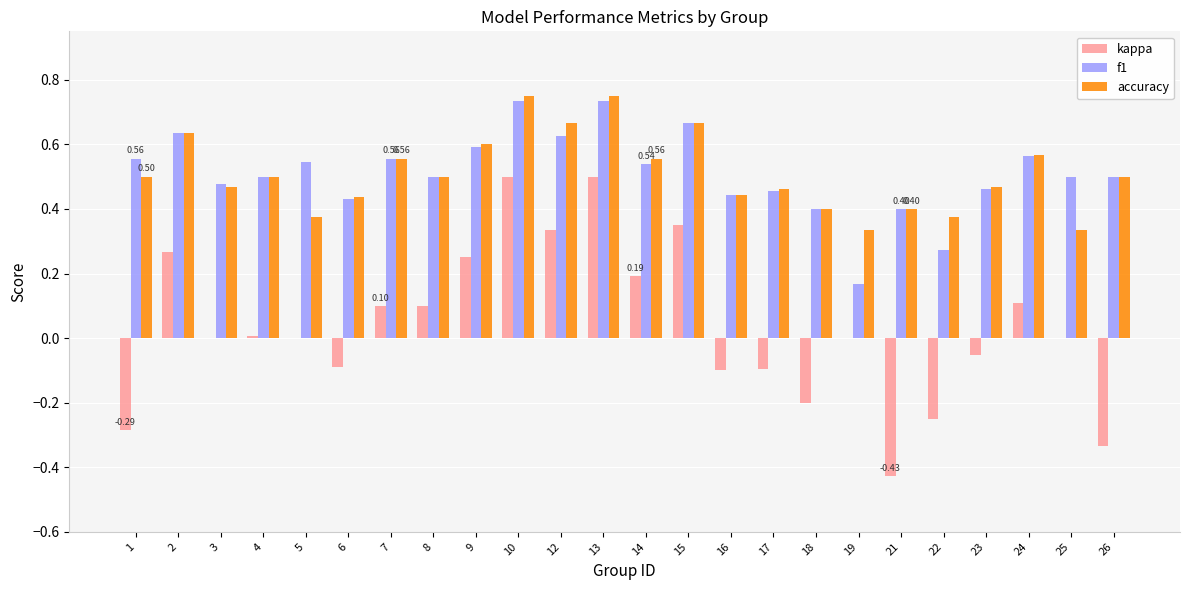

What is the sum of all accuracy values?

12.2